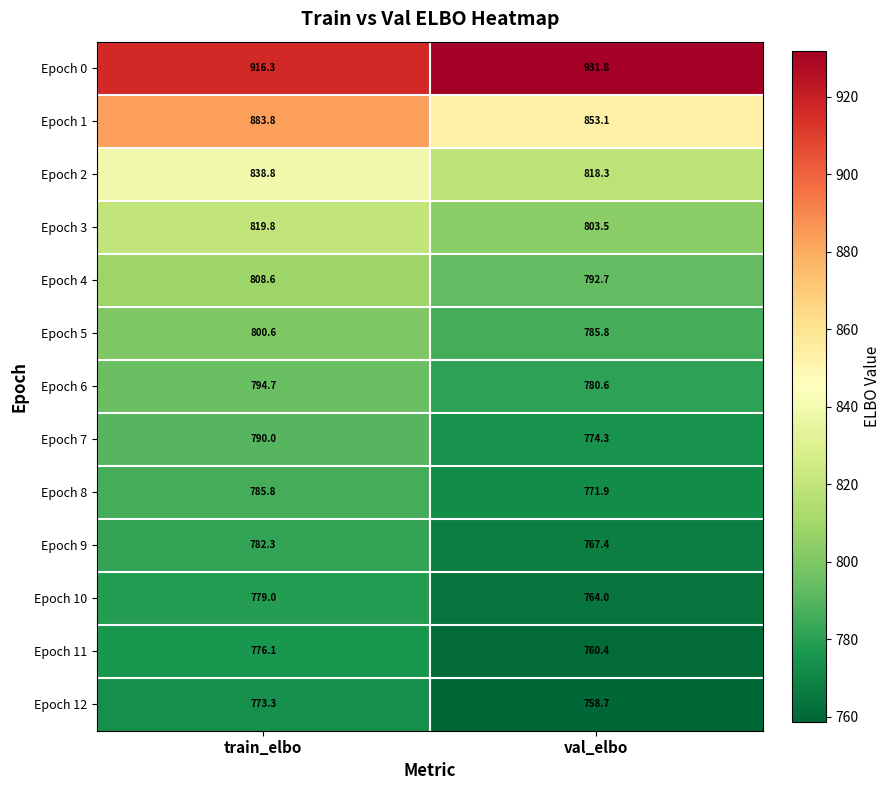

What is the difference between the Epoch 7 values at val_elbo and train_elbo?

15.7